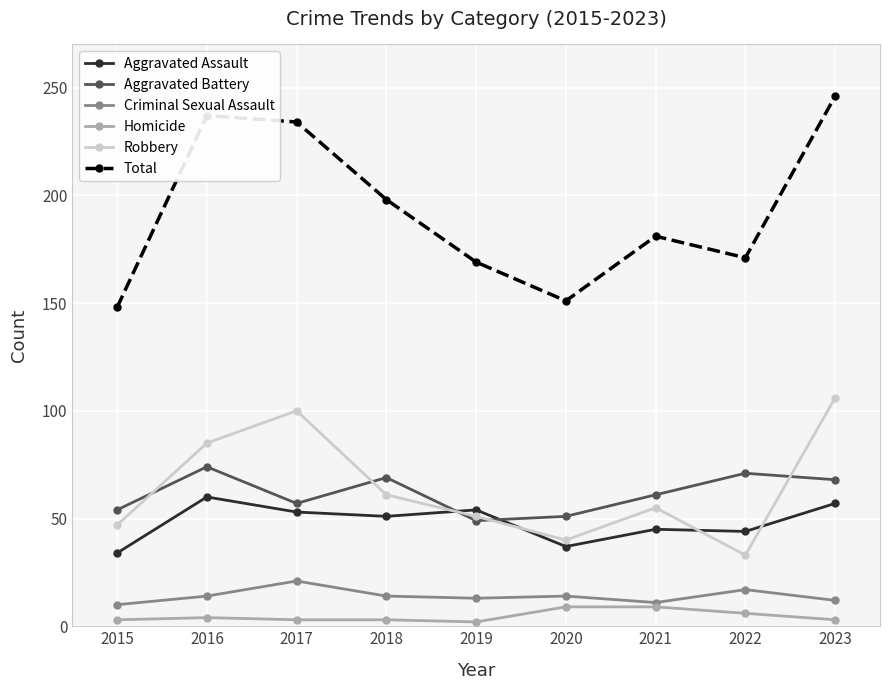

The Criminal Sexual Assault series shows 13 at 2019. True or false?

True